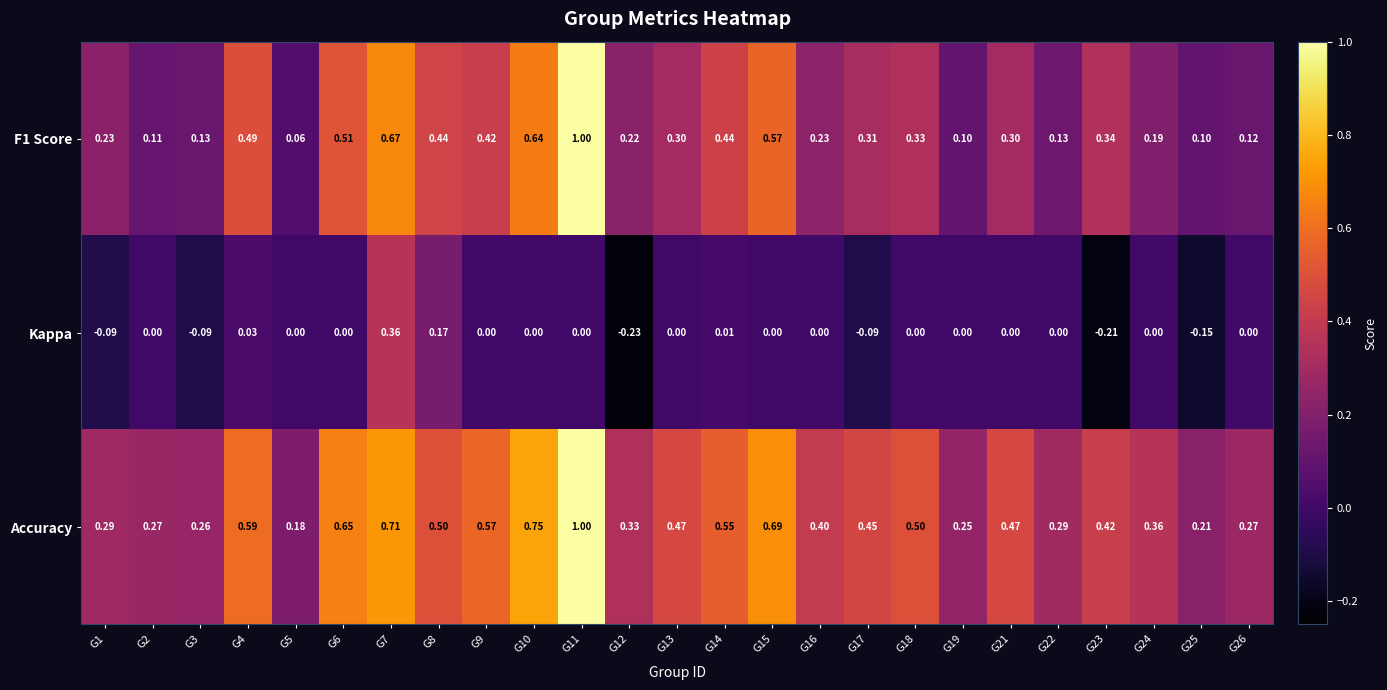

Which series changed the most between G12 and G16?

Kappa